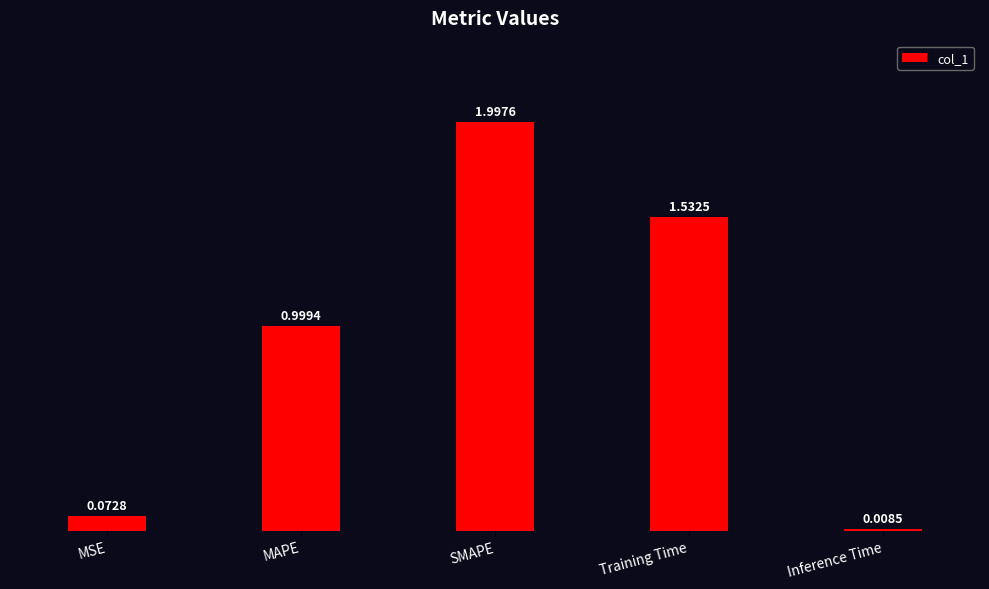

What position from the left is Training Time?

4